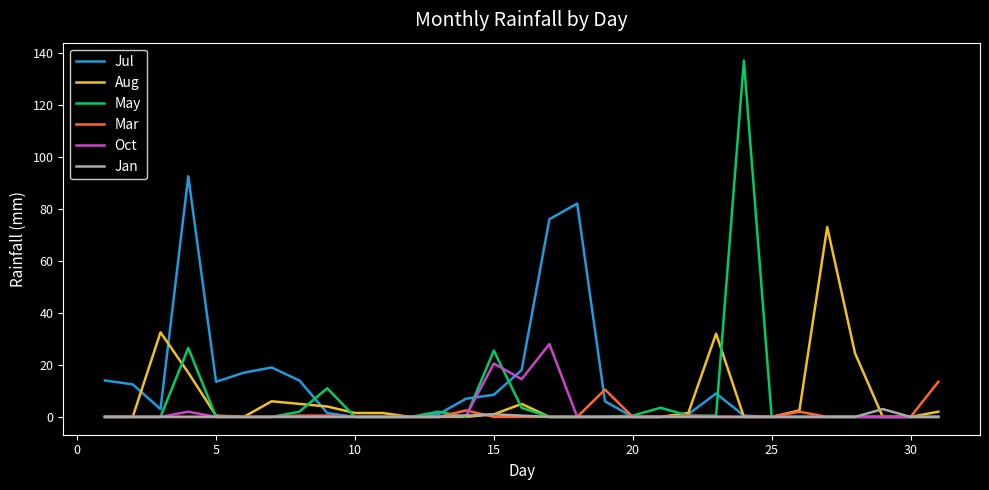

List the series in order of their peak value, highest first.

May, Jul, Aug, Oct, Mar, Jan